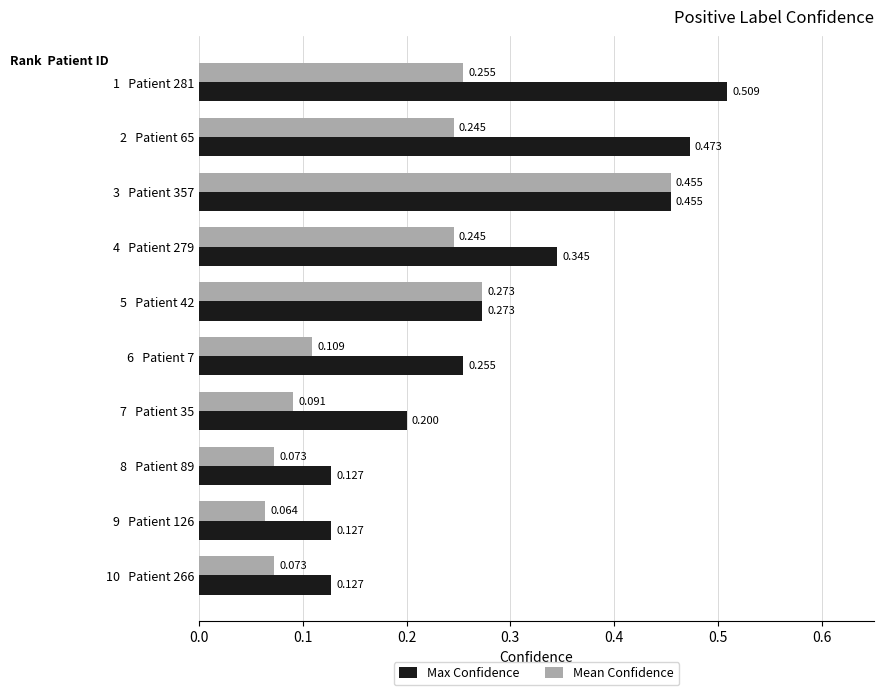

Which series has the largest total across all categories?

Max Confidence